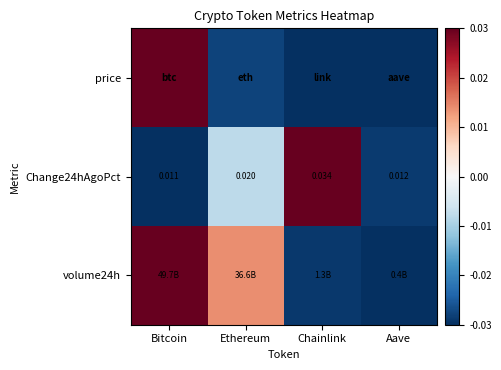

Rank the categories by Change24hAgoPct value from highest to lowest.

Chainlink, Ethereum, Aave, Bitcoin